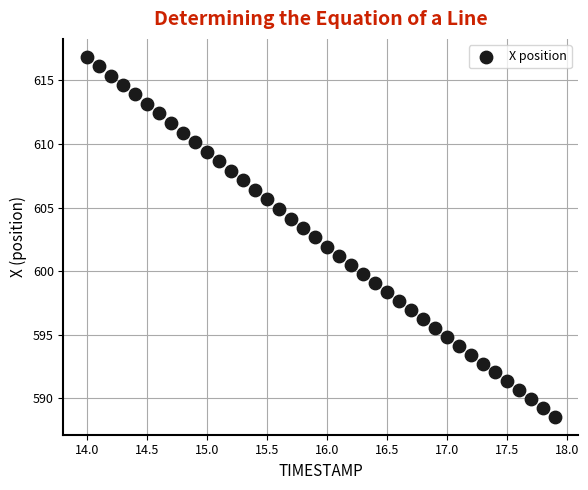

What is the range of Y values (max minus min)?

28.3